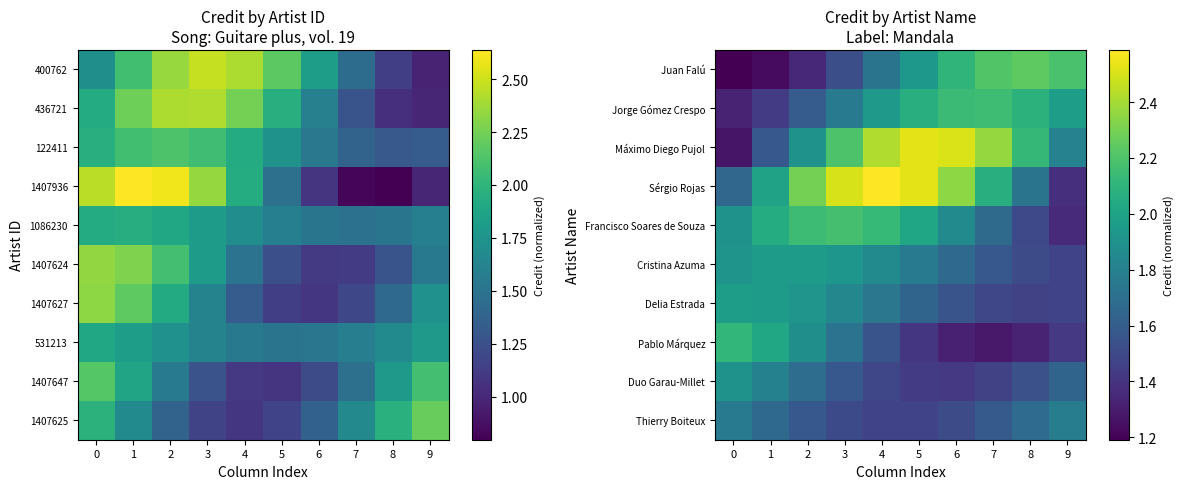

List the series in order of their peak value, highest first.

Sérgio Rojas, Máximo Diego Pujol, Juan Falú, Francisco Soares de Souza, Jorge Gómez Crespo, Pablo Márquez, Delia Estrada, Cristina Azuma, Duo Garau-Millet, Thierry Boiteux